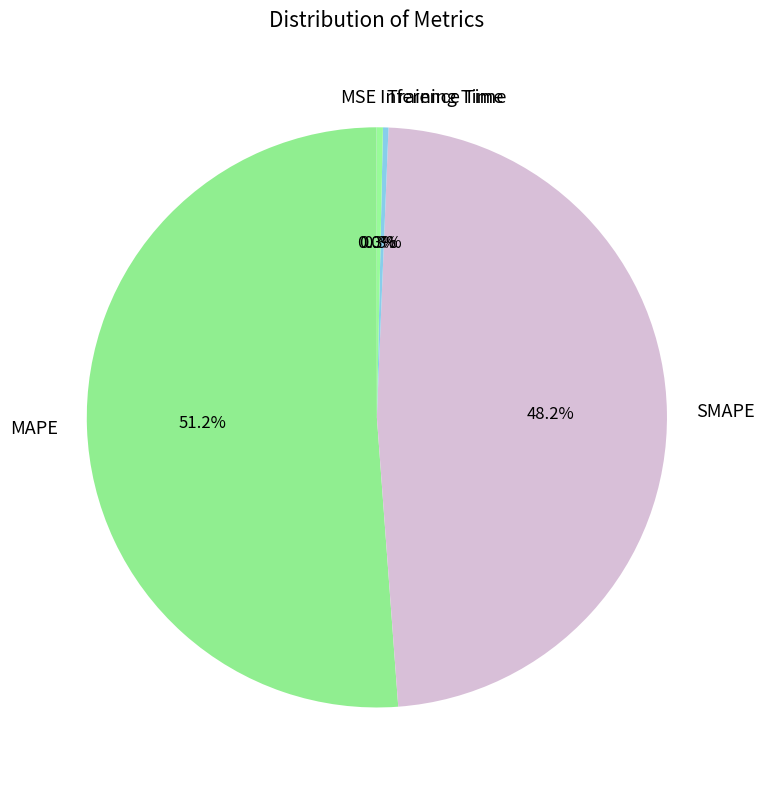

To the nearest percent, what percentage of the pie is SMAPE?

48%